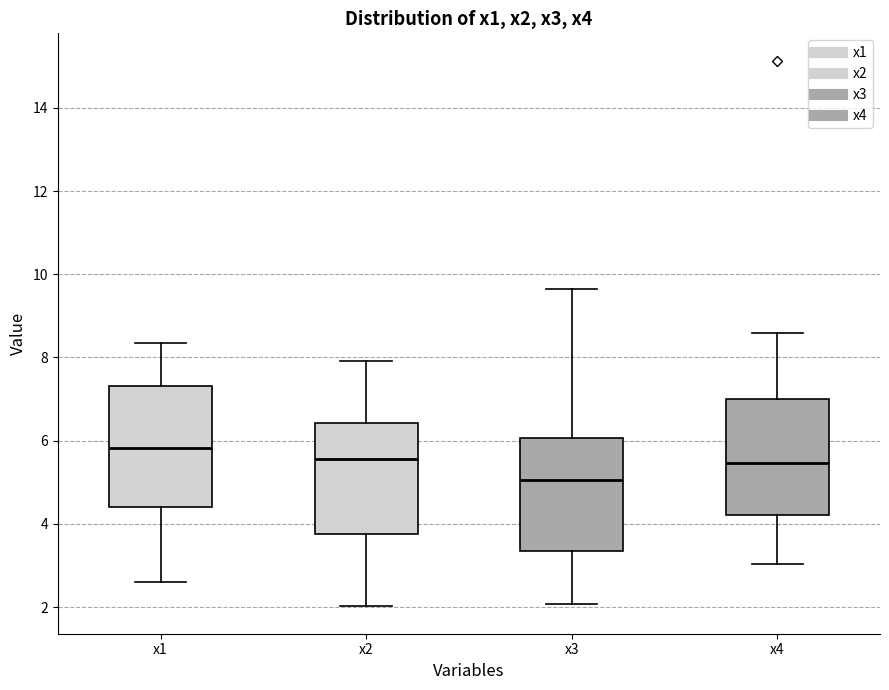

Which box's median line is the highest?

x1